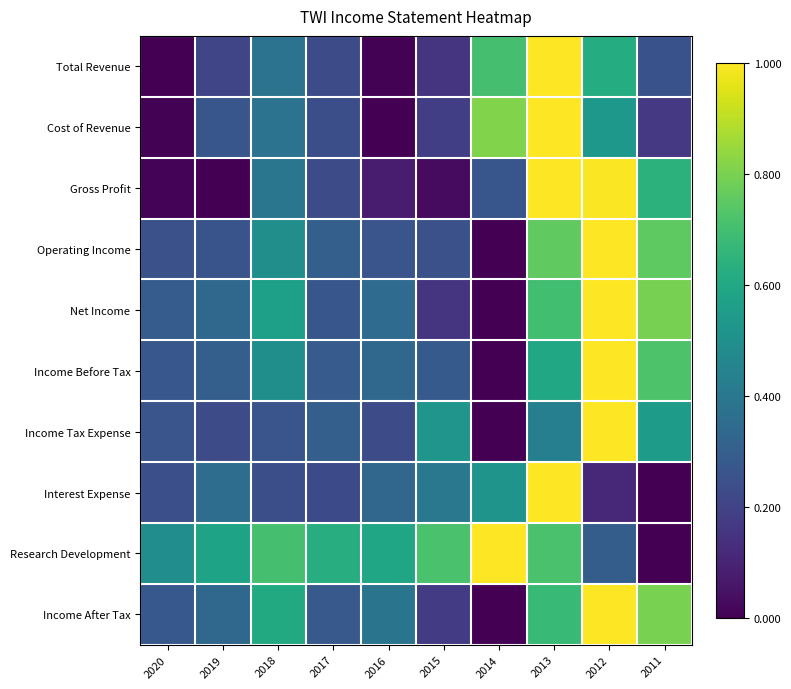

Reading right to left, transcribe all the data shown in this chart.

Total Revenue: 2011=0.3	2012=0.6	2013=1.0	2014=0.7	2015=0.1	2016=0.0	2017=0.2	2018=0.4	2019=0.2	2020=0.0
Cost of Revenue: 2011=0.2	2012=0.5	2013=1.0	2014=0.8	2015=0.2	2016=0.0	2017=0.2	2018=0.4	2019=0.3	2020=0.0
Gross Profit: 2011=0.6	2012=1.0	2013=1.0	2014=0.3	2015=0.0	2016=0.1	2017=0.2	2018=0.4	2019=0.0	2020=0.0
Operating Income: 2011=0.8	2012=1.0	2013=0.8	2014=0.0	2015=0.2	2016=0.3	2017=0.3	2018=0.5	2019=0.3	2020=0.2
Net Income: 2011=0.8	2012=1.0	2013=0.7	2014=0.0	2015=0.2	2016=0.3	2017=0.3	2018=0.6	2019=0.3	2020=0.3
Income Before Tax: 2011=0.7	2012=1.0	2013=0.6	2014=0.0	2015=0.3	2016=0.3	2017=0.3	2018=0.5	2019=0.3	2020=0.3
Income Tax Expense: 2011=0.5	2012=1.0	2013=0.4	2014=0.0	2015=0.5	2016=0.2	2017=0.3	2018=0.3	2019=0.2	2020=0.3
Interest Expense: 2011=0.0	2012=0.1	2013=1.0	2014=0.5	2015=0.4	2016=0.3	2017=0.2	2018=0.2	2019=0.4	2020=0.2
Research Development: 2011=0.0	2012=0.3	2013=0.7	2014=1.0	2015=0.7	2016=0.6	2017=0.6	2018=0.7	2019=0.6	2020=0.5
Income After Tax: 2011=0.8	2012=1.0	2013=0.7	2014=0.0	2015=0.2	2016=0.4	2017=0.3	2018=0.6	2019=0.3	2020=0.3